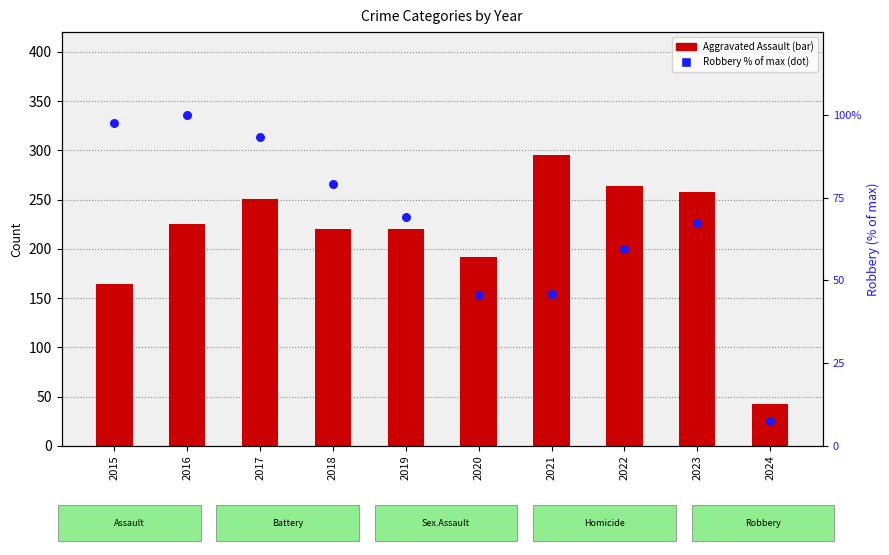

At how many categories does at least one series exceed 130?

9